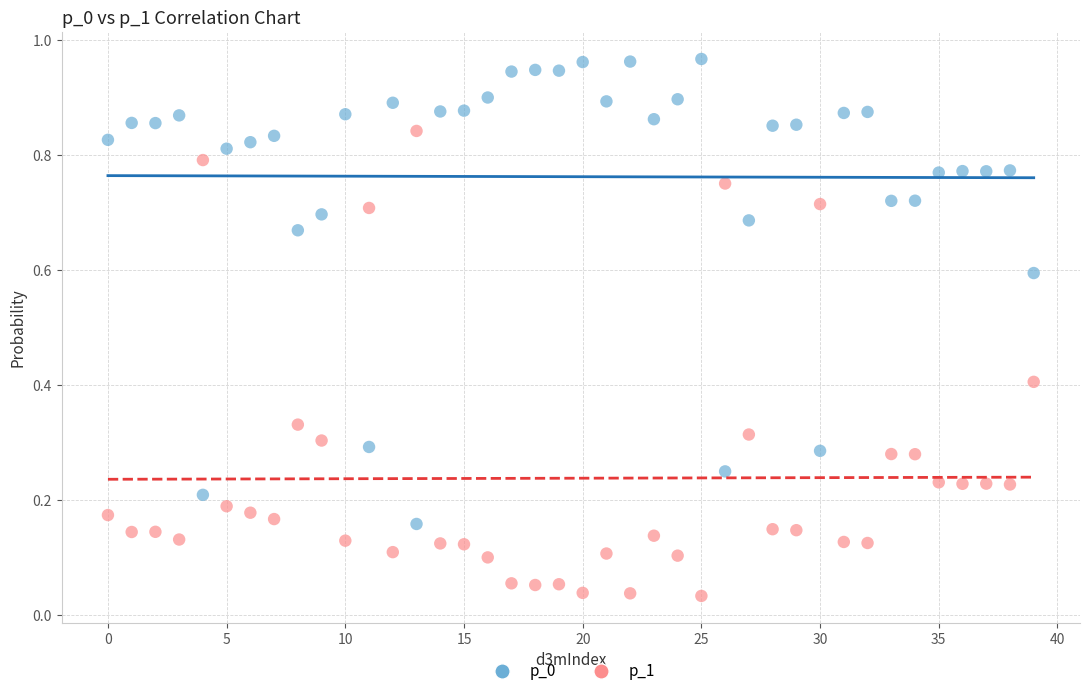

Which series contains the lowest Y value?

p_1